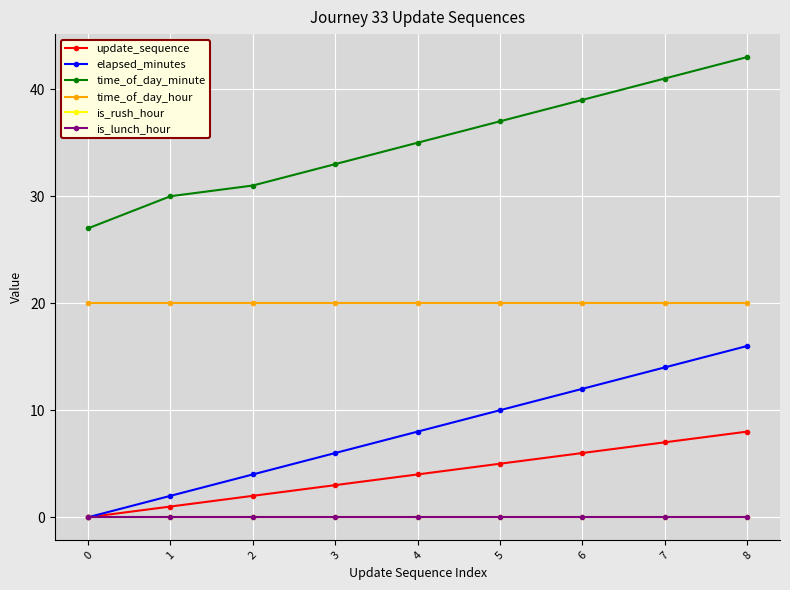

Is this an area chart (filled region under the line)?

No